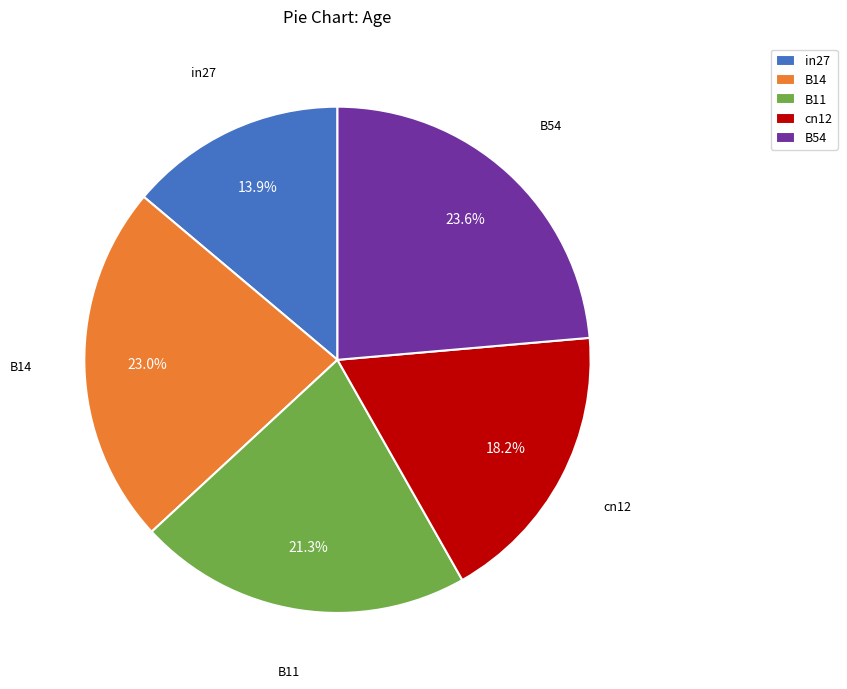

True or false: cn12 accounts for 5% of the total.

False